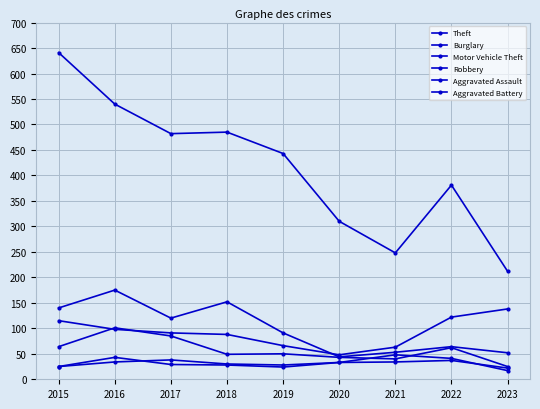

Rank the series by their maximum value, from highest to lowest.

Theft, Burglary, Motor Vehicle Theft, Robbery, Aggravated Assault, Aggravated Battery